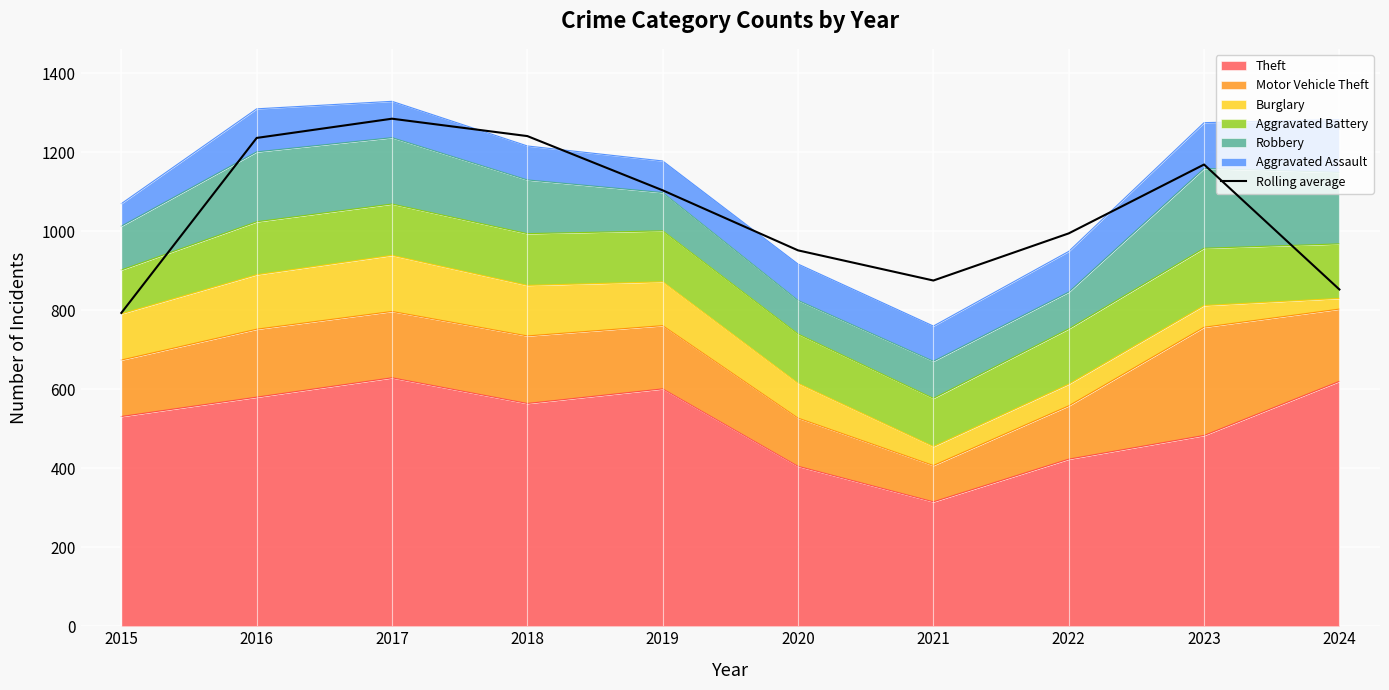

How many points are higher than both their immediate neighbors (excluding endpoints)?

2